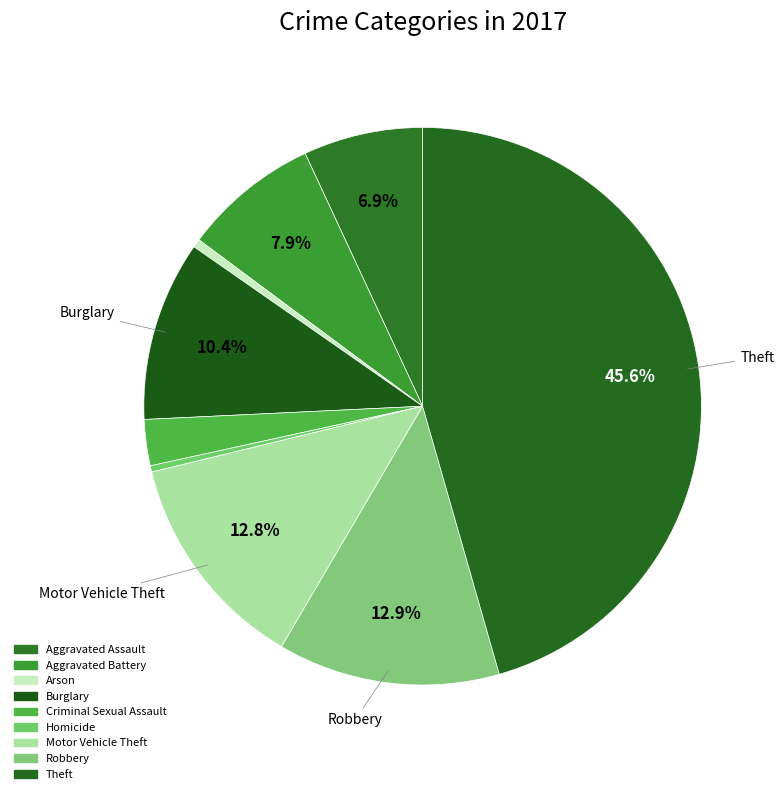

What percentage do Aggravated Assault and Homicide together represent?

7.3%